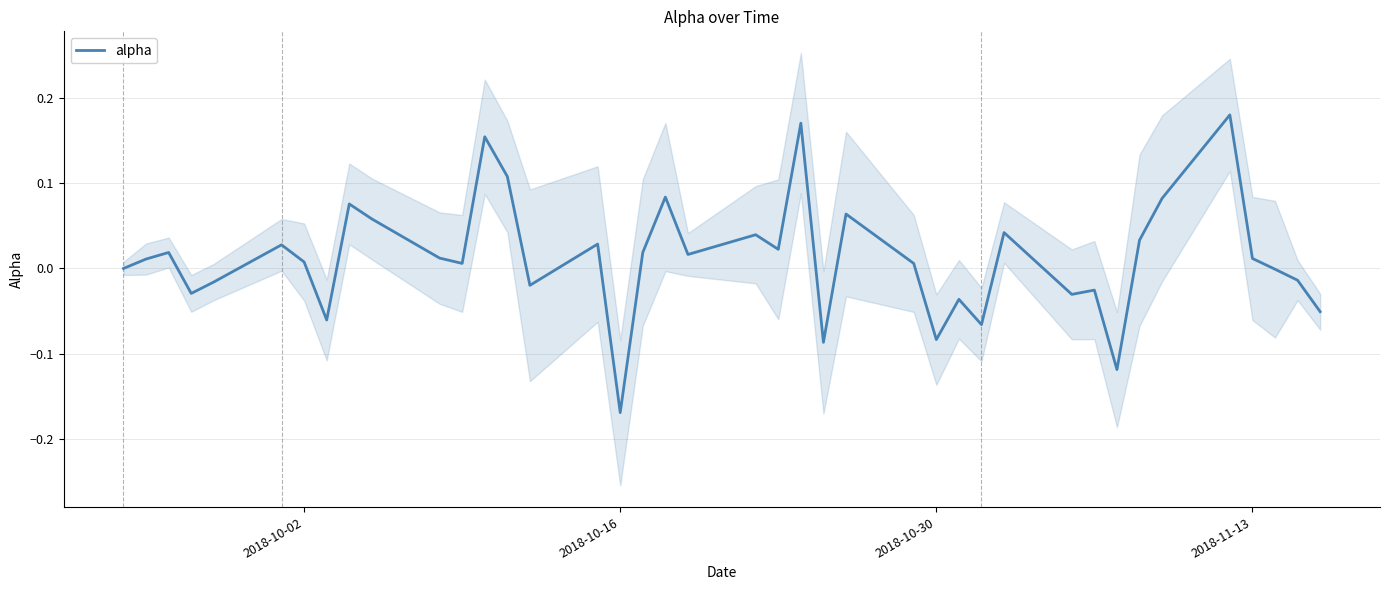

What is the sum of all values?

0.5